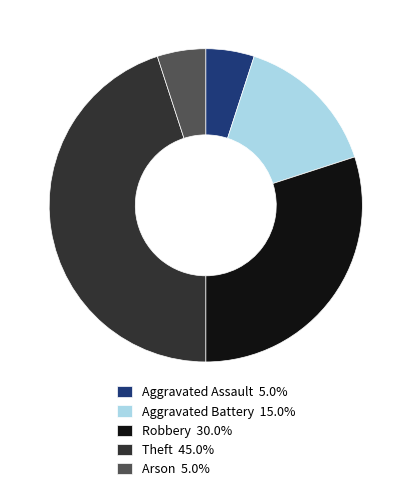

Which category has the biggest portion of the pie?

Theft